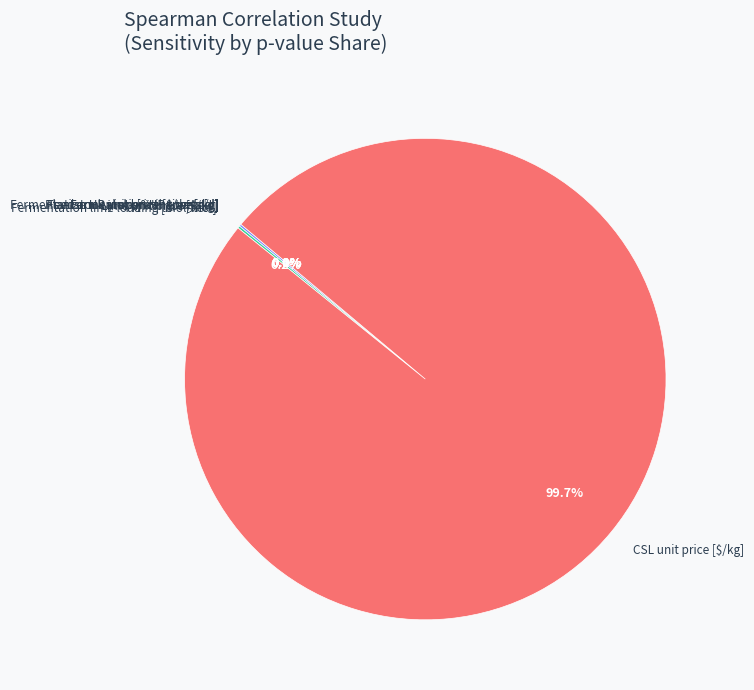

Rank the categories by value from lowest to highest.

Feedstock unit price [$/wet-kg], Fermentation HP yield [% theoretical], Fermentation HP titer [g/L], Plant annual operating days [d], Lime unit price [$/kg], Fermentation lime loading [mol/mol], CSL unit price [$/kg]